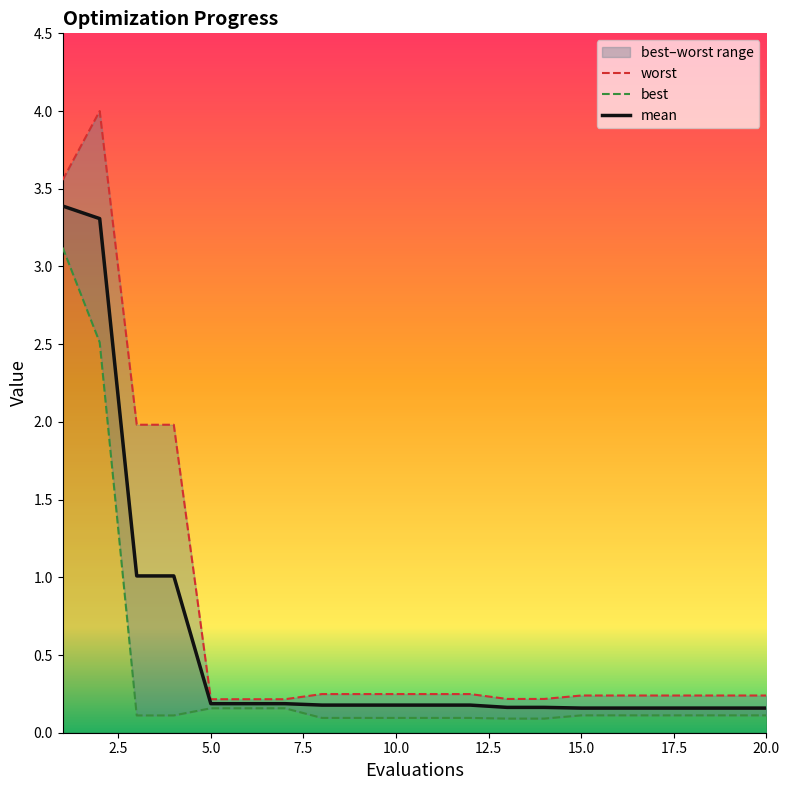

Reading left to right, list all the values displayed in this chart.

mean: 1=3.4	2=3.3	3=1.0	4=1.0	5=0.2	6=0.2	7=0.2	8=0.2	9=0.2	10=0.2	11=0.2	12=0.2	13=0.2	14=0.2	15=0.2	16=0.2	17=0.2	18=0.2	19=0.2	20=0.2
best: 1=3.1	2=2.5	3=0.1	4=0.1	5=0.2	6=0.2	7=0.2	8=0.1	9=0.1	10=0.1	11=0.1	12=0.1	13=0.1	14=0.1	15=0.1	16=0.1	17=0.1	18=0.1	19=0.1	20=0.1
worst: 1=3.6	2=4.0	3=2.0	4=2.0	5=0.2	6=0.2	7=0.2	8=0.2	9=0.2	10=0.2	11=0.2	12=0.2	13=0.2	14=0.2	15=0.2	16=0.2	17=0.2	18=0.2	19=0.2	20=0.2